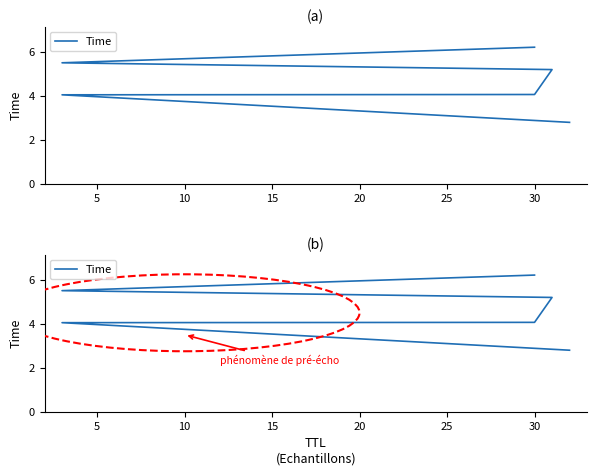

The value at 0 is 0.9. True or false?

False